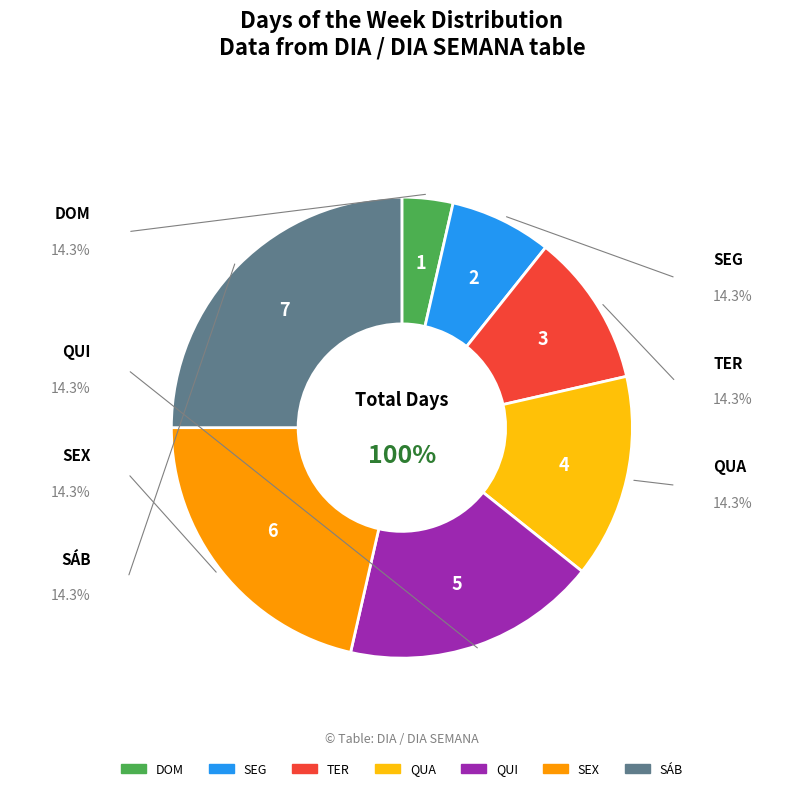

Rank the categories by value from lowest to highest.

DOM, SEG, TER, QUA, QUI, SEX, SÁB